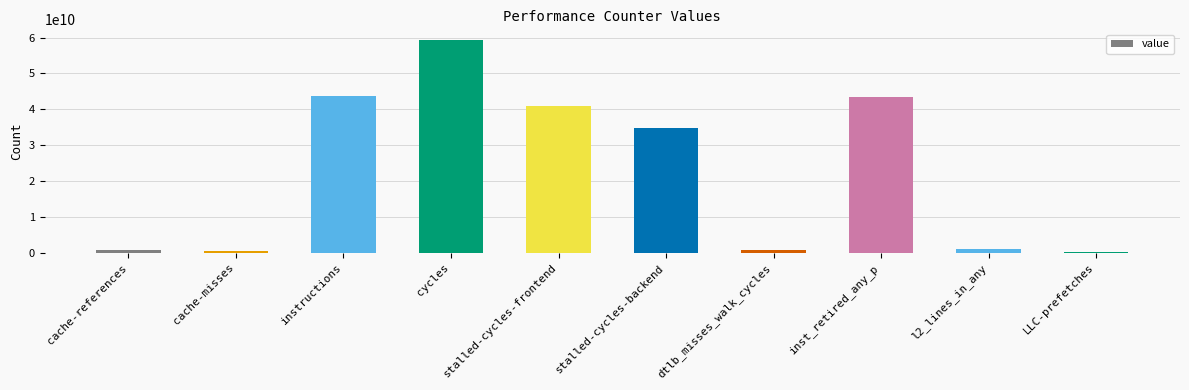

What is the difference between the maximum and minimum values?

59049715582